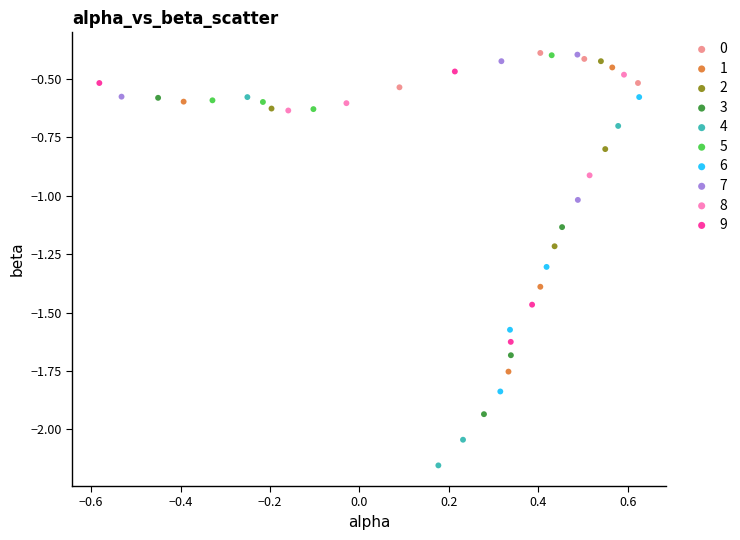

Which series has the widest spread of Y values?

4